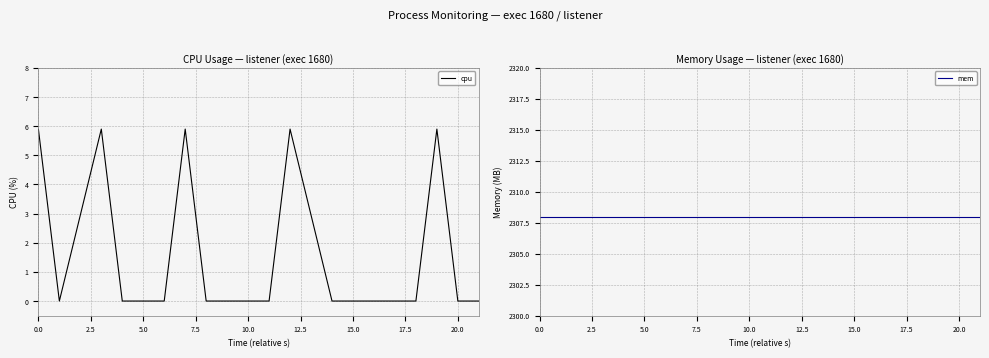

Count the number of data series in this chart.

2